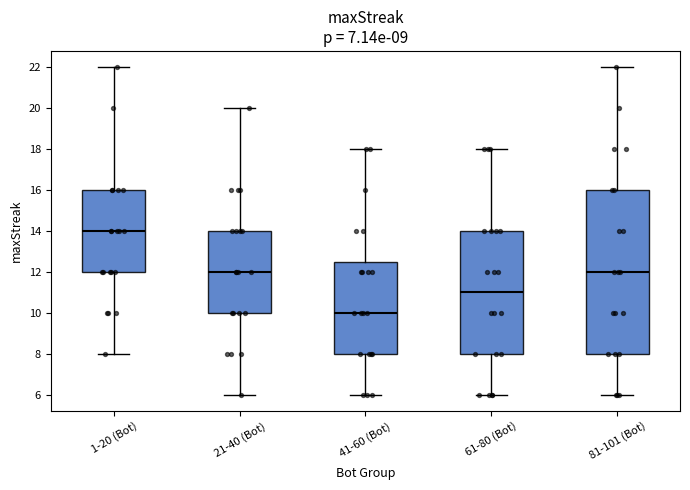

Reading left to right, read every box against the y-axis: the position of its median line, the range the box covers, and the ends of its whiskers. The values are not printed on the chart, so give them approximately, as read against the axis.

1-20 (Bot): median 14.0, box 12.0 to 16.0, whiskers 8.0 to 22.0
21-40 (Bot): median 12.0, box 10.0 to 14.0, whiskers 6.0 to 20.0
41-60 (Bot): median 10.0, box 8.0 to 12.6, whiskers 6.0 to 18.0
61-80 (Bot): median 11.0, box 8.0 to 14.0, whiskers 6.0 to 18.0
81-101 (Bot): median 12.0, box 8.0 to 16.0, whiskers 6.0 to 22.0